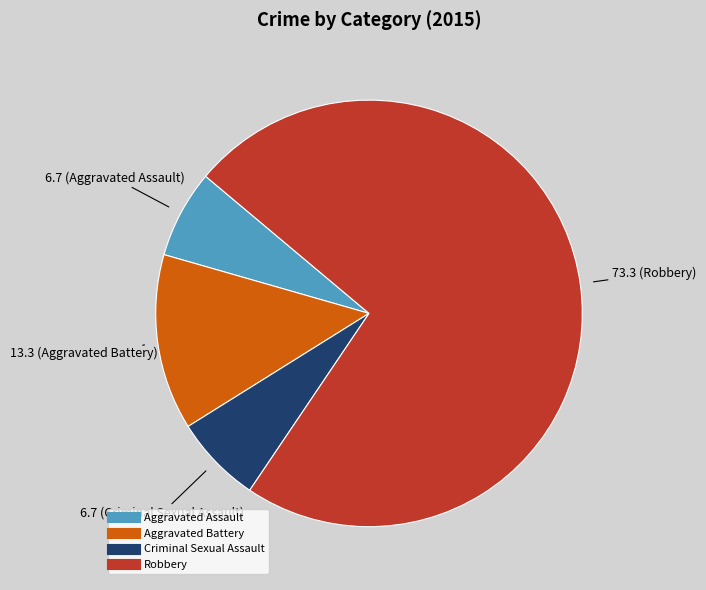

Combined, do Aggravated Battery and Criminal Sexual Assault account for over 50%?

No